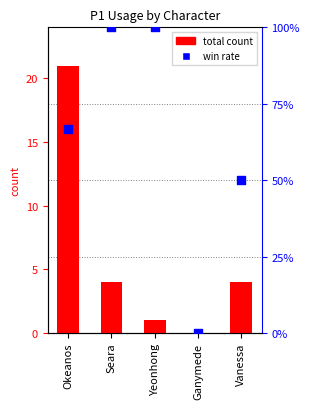

Which series contains the highest Y value?

total count